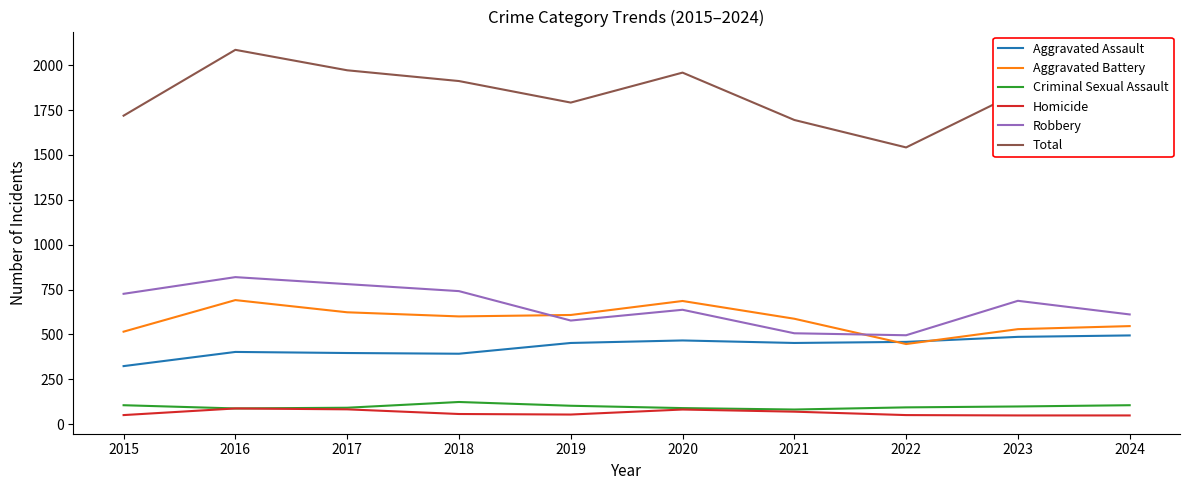

Where does the Aggravated Battery series first go above 600?

2016